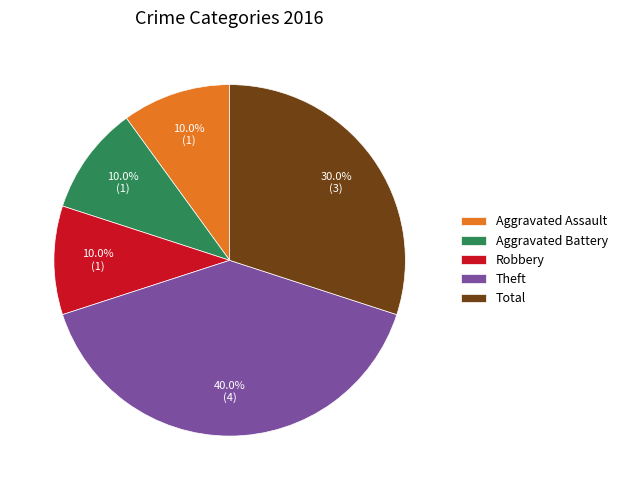

Does Robbery account for over 50% of the chart?

No